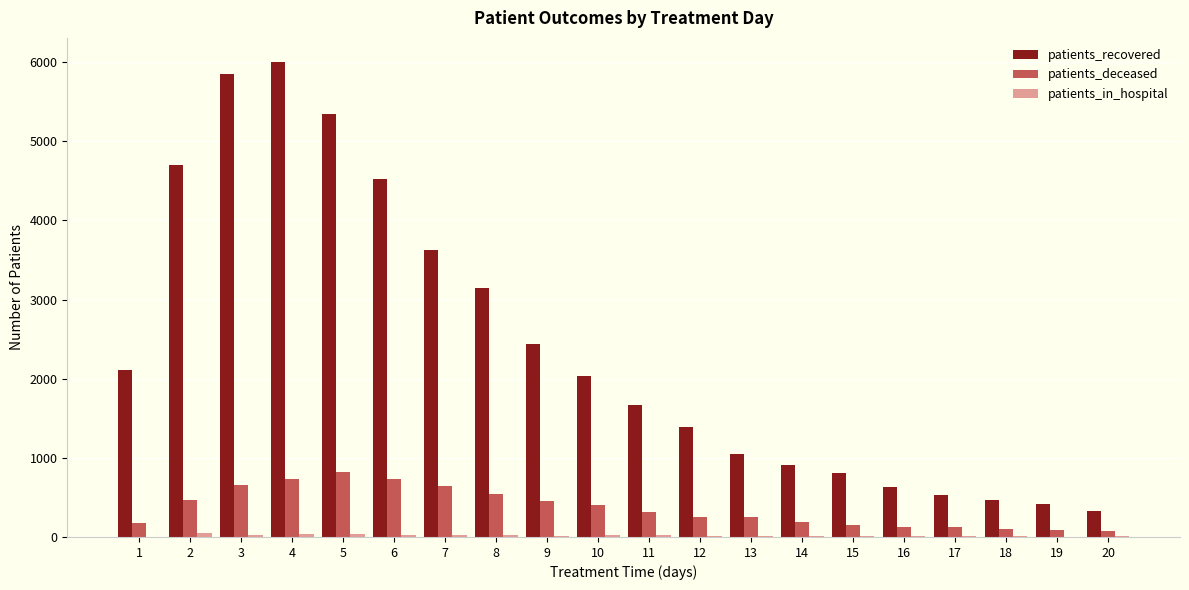

What is the sum of all patients_deceased values?

7276